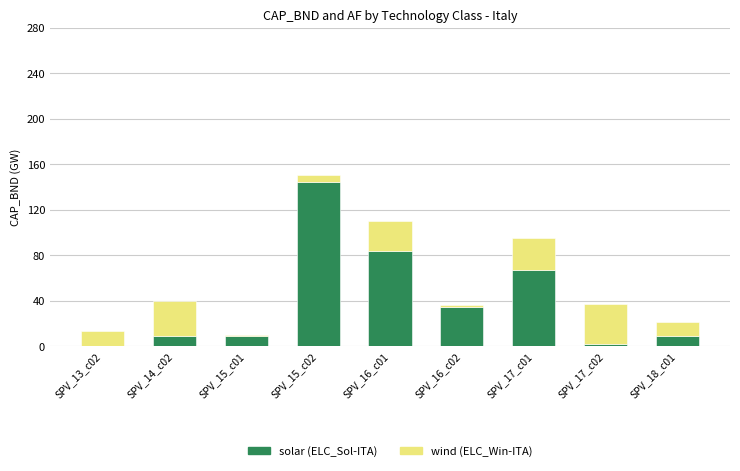

At which category is the sum across all series the highest?

SPV_15_c02